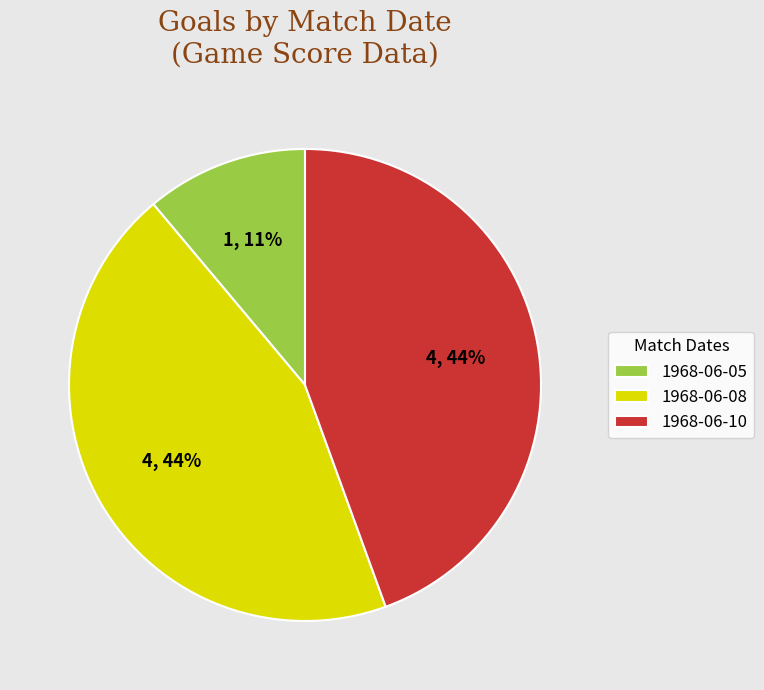

Combined, do 1968-06-10 and 1968-06-08 account for over 50%?

Yes